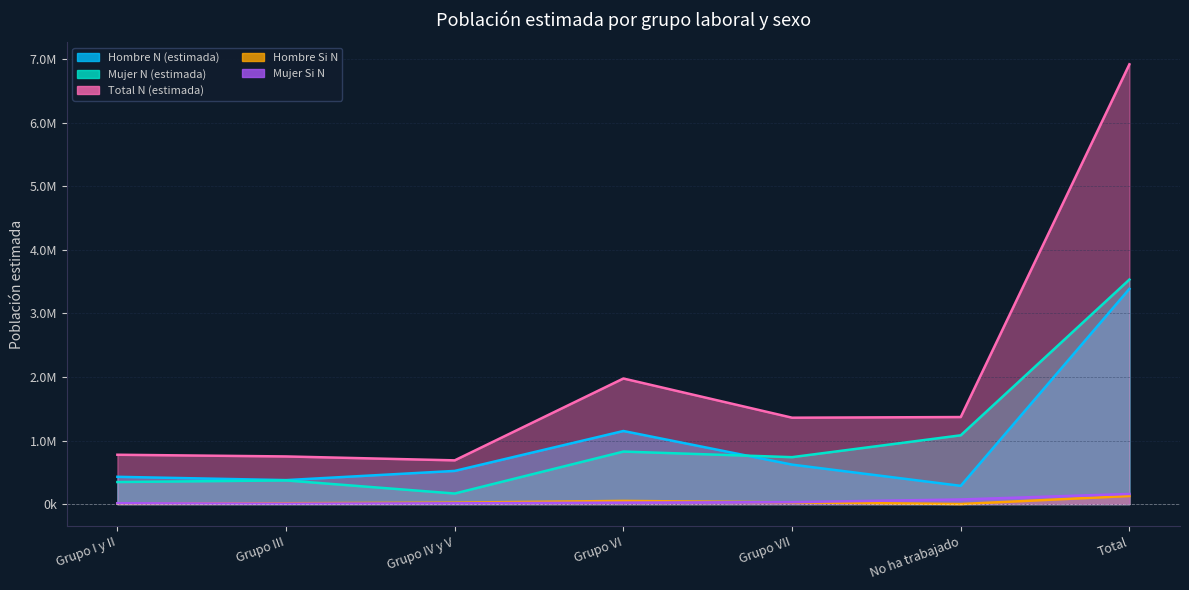

Between Grupo IV y V and Total, which is larger?

Total